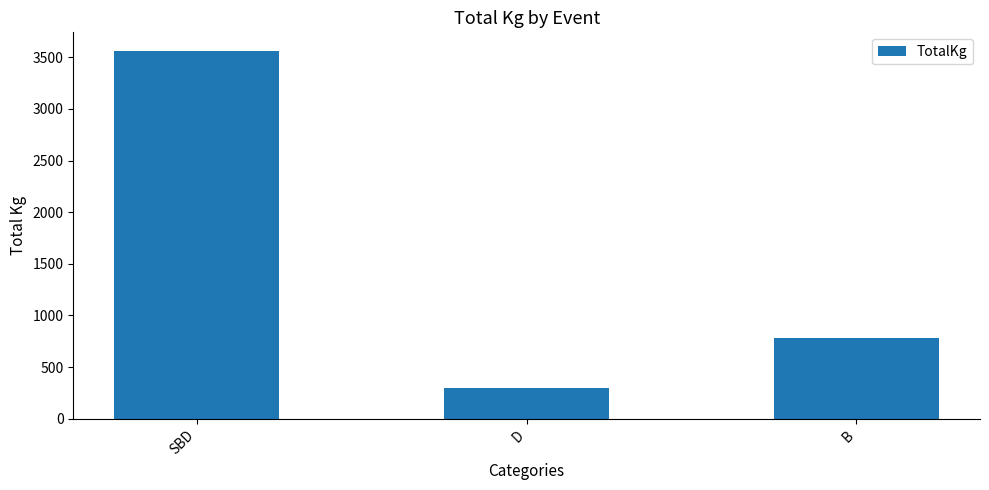

The chart shows a value of 295.0 at D. True or false?

True